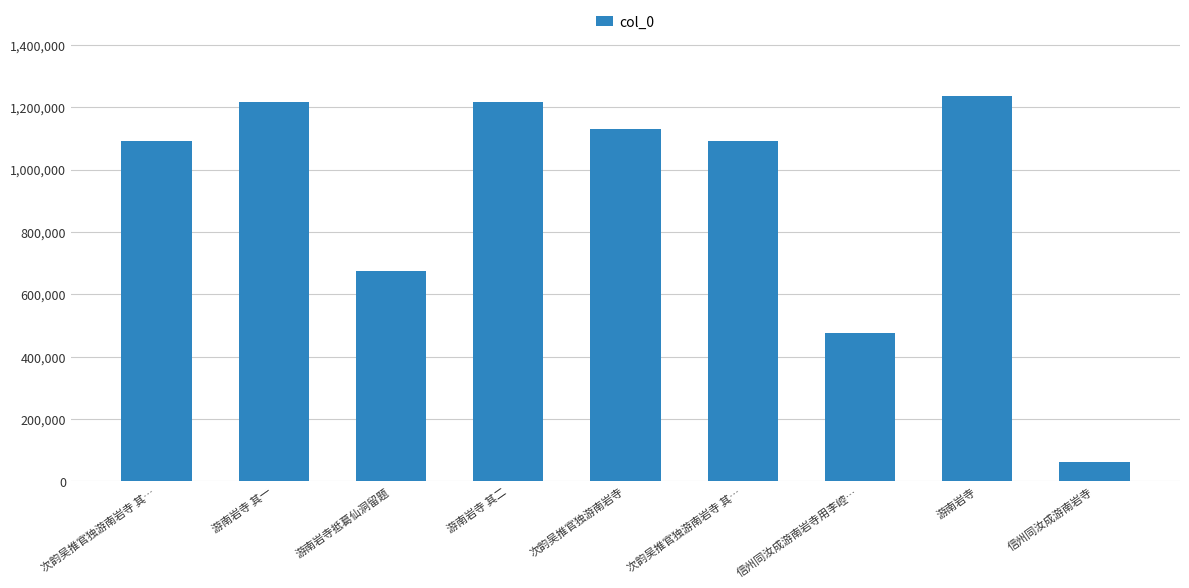

How many bars are there in total?

9